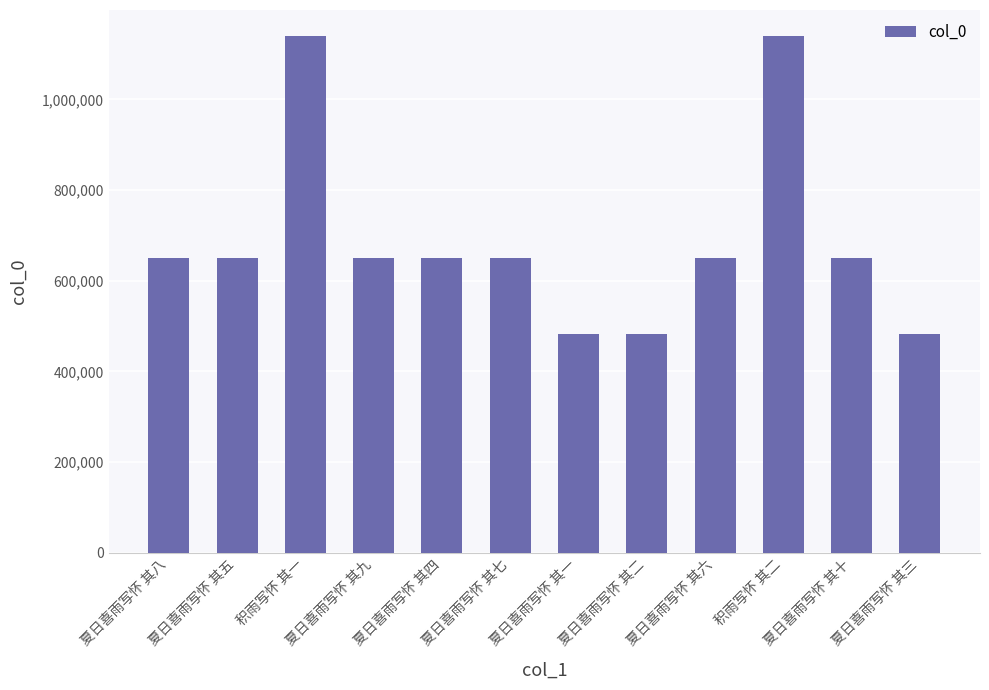

Is it true that the value at 夏日喜雨写怀 其二 is 841248?

False